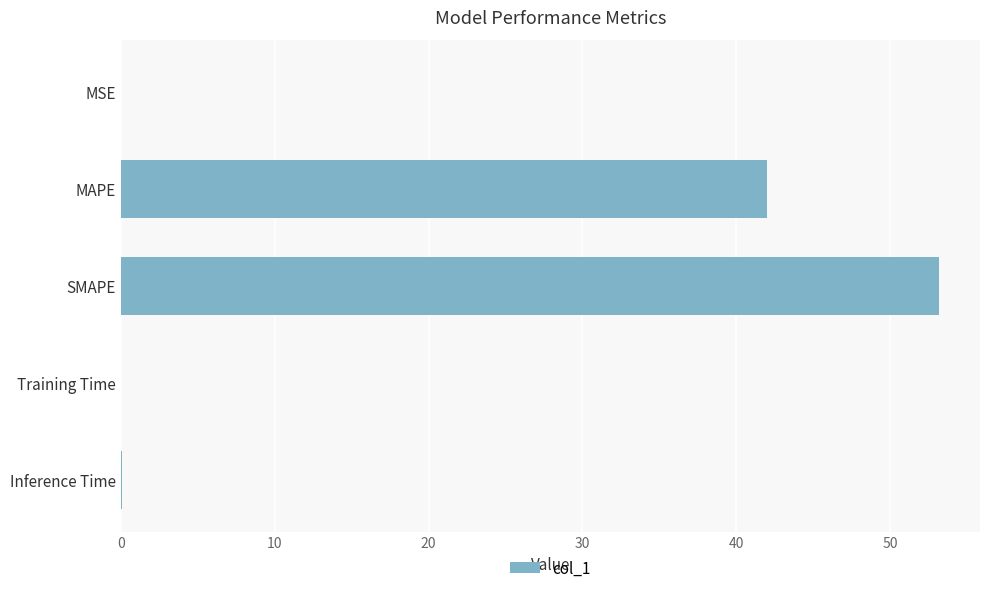

The value at MAPE is 42.0. True or false?

True